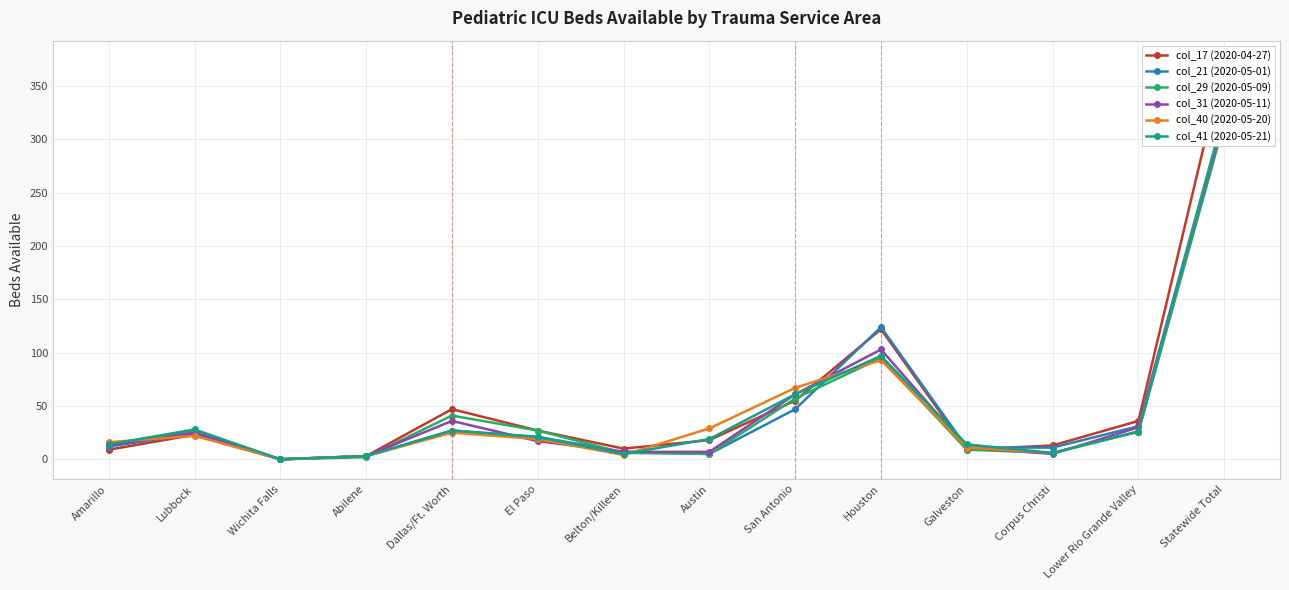

At which category does col_41 (2020-05-21) reach its first local valley?

Wichita Falls